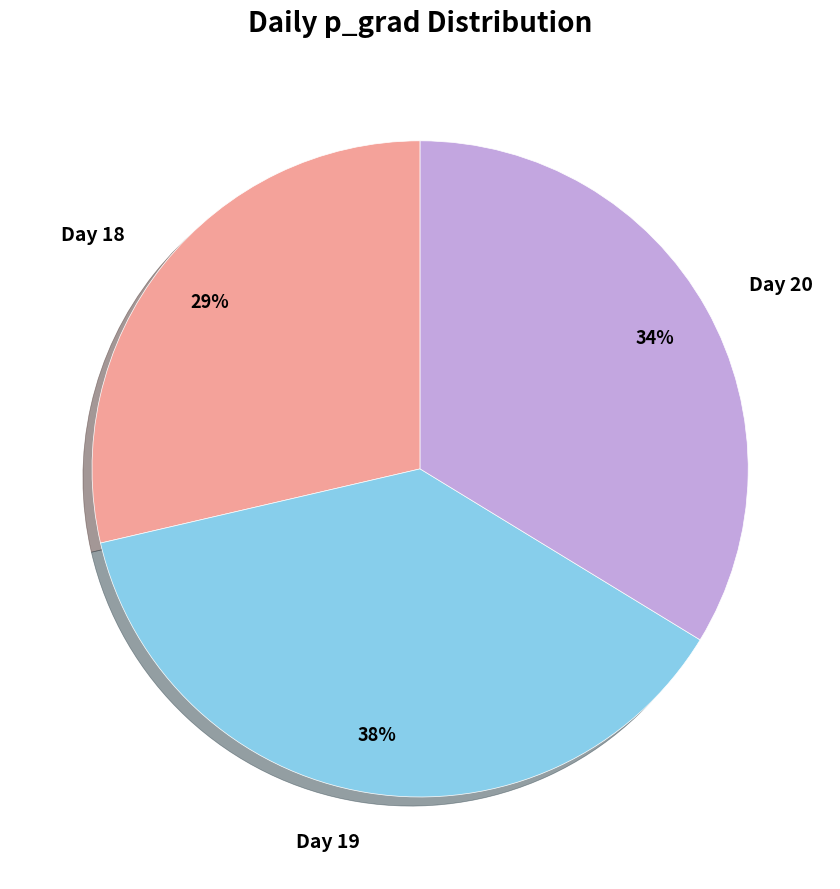

To the nearest percent, what is the difference between the largest and smallest slice percentages?

9%